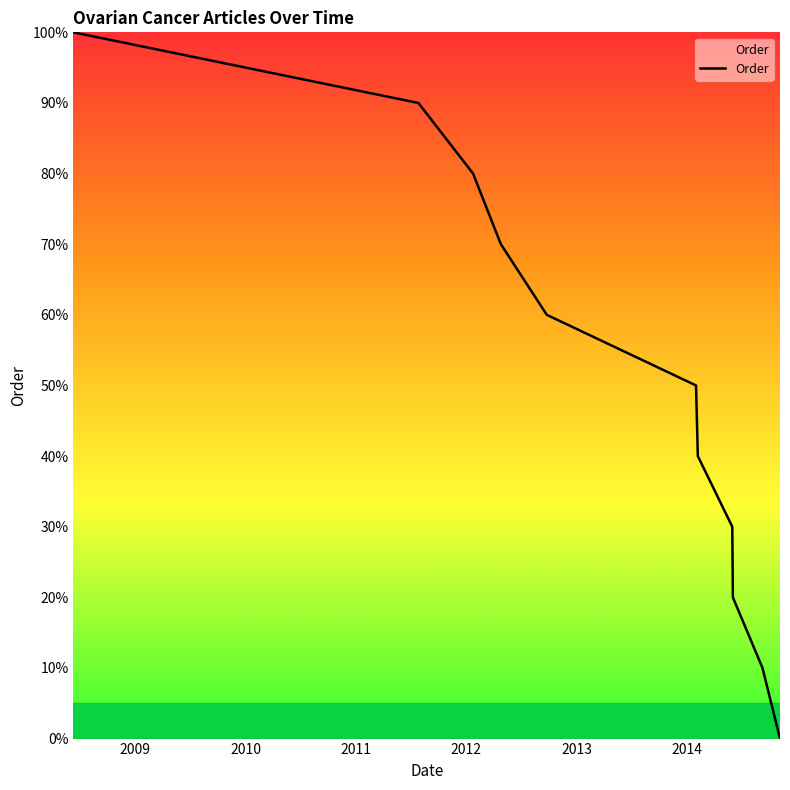

What is the greatest value displayed?

100